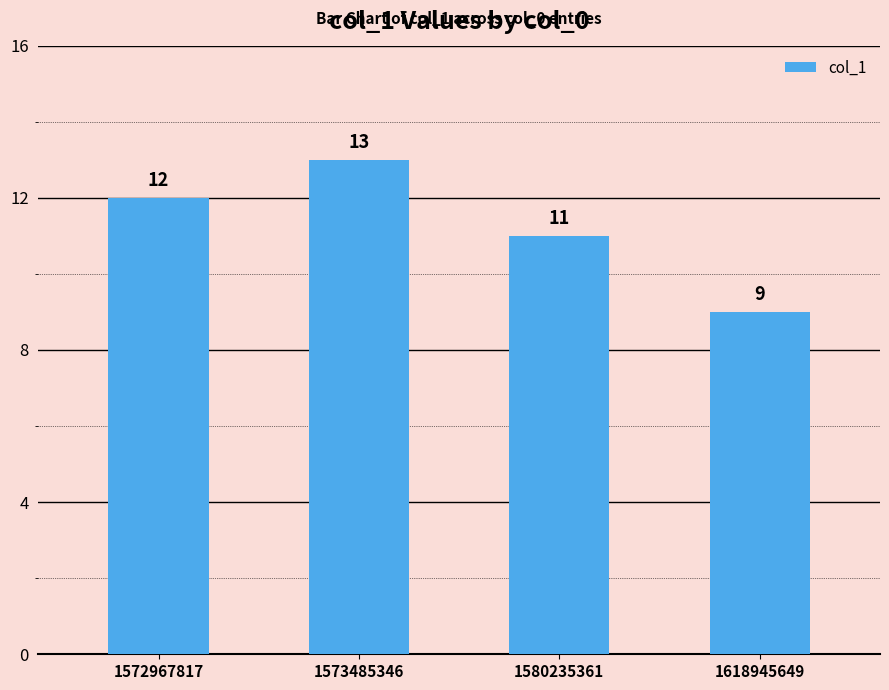

Count the number of data series in this chart.

1